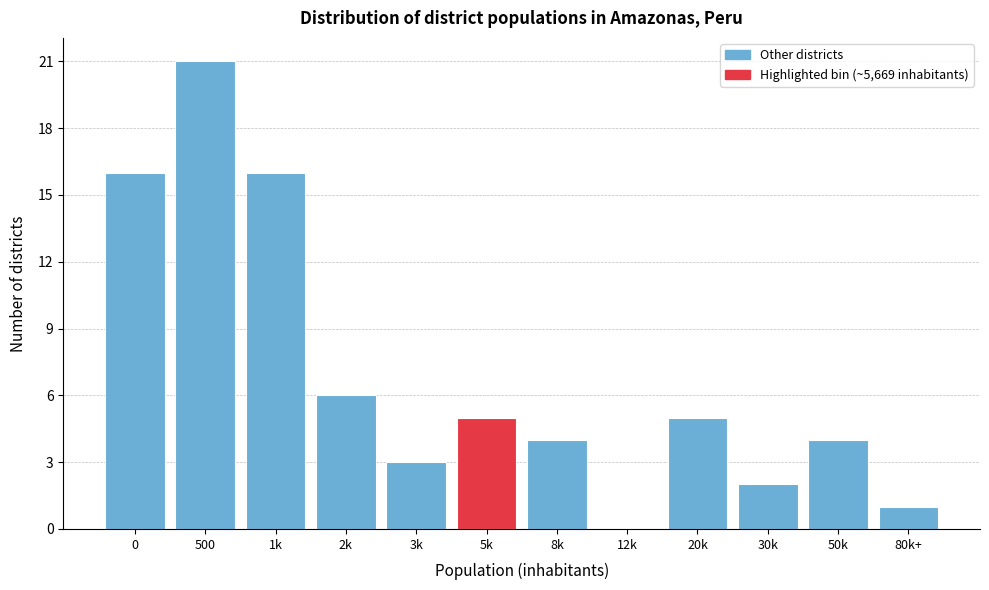

Reading right to left, extract all data points from this chart.

80k+=1	50k=4	30k=2	20k=5	12k=0	8k=4	5k=5	3k=3	2k=6	1k=16	500=21	0=16